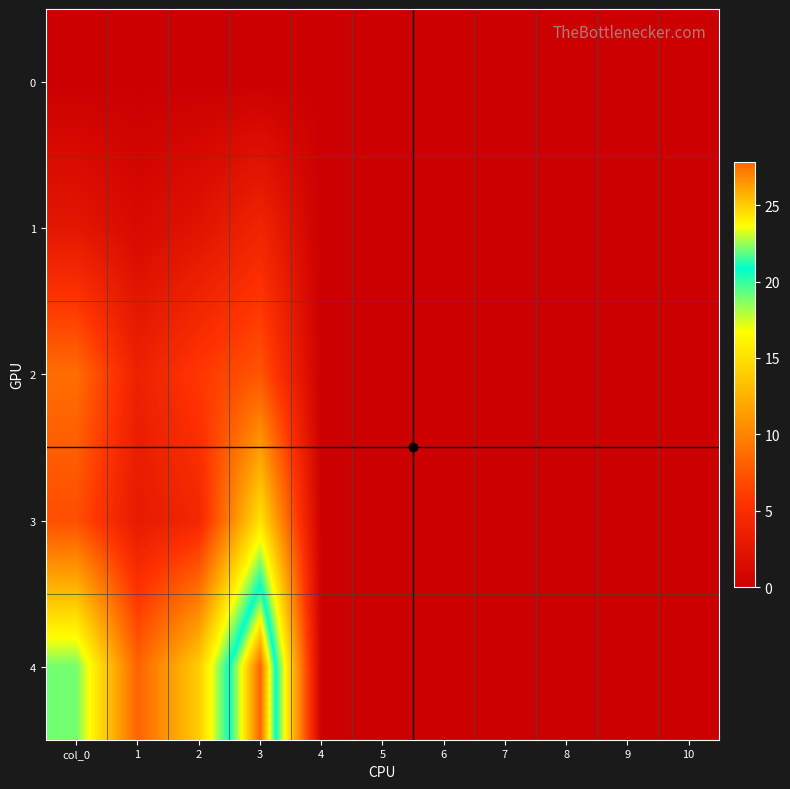

The value of 3 at 5 is -9.2. True or false?

False